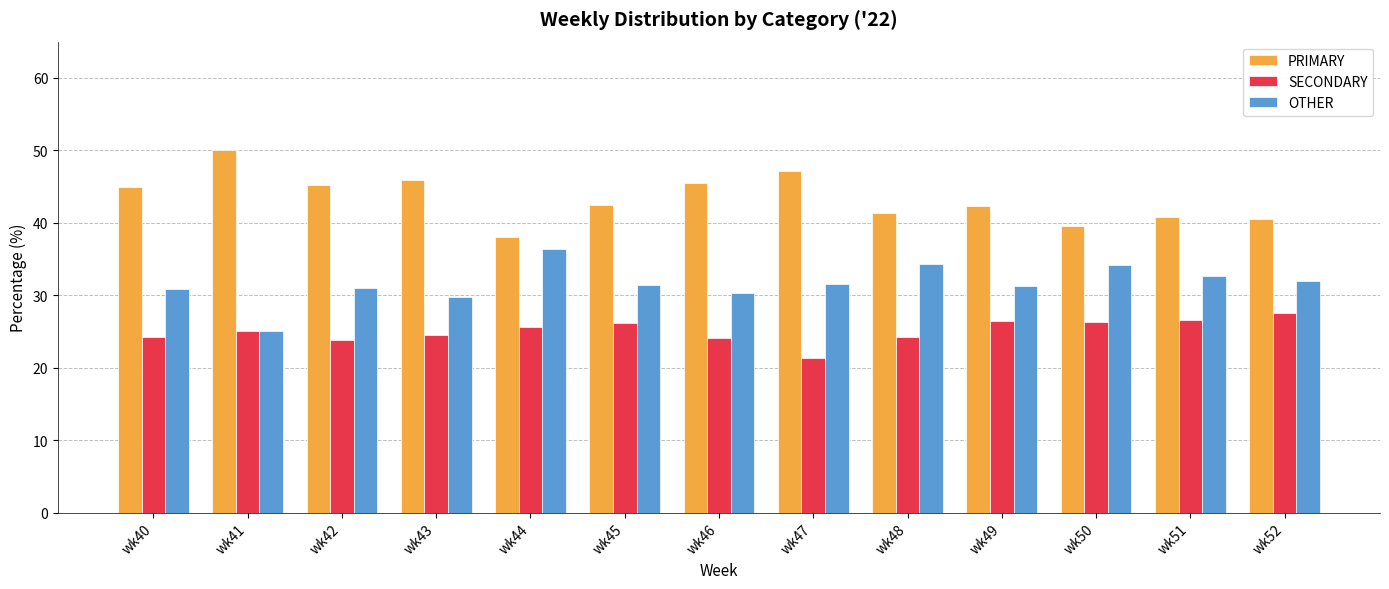

What is the difference between the highest and lowest values at wk44?

12.5